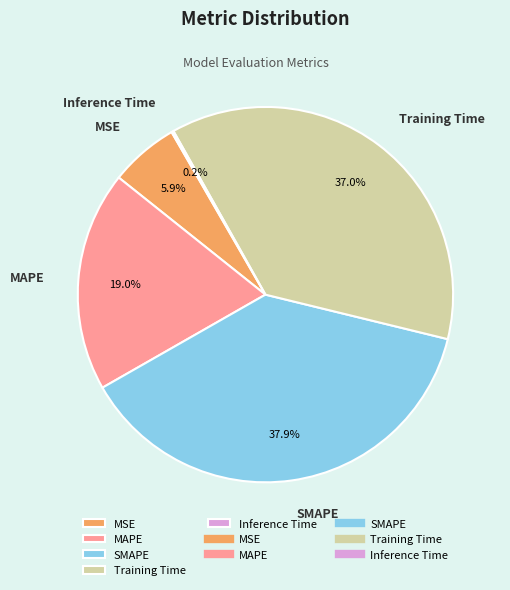

Which has a higher value, MSE or SMAPE?

SMAPE